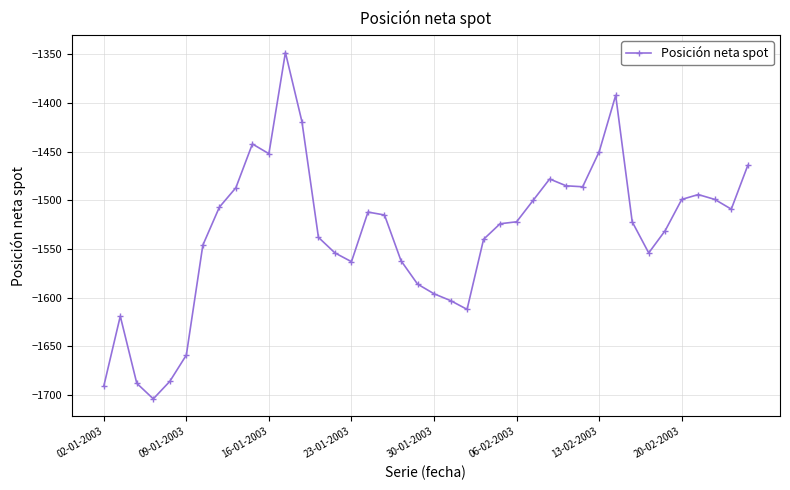

What is the minimum value shown in the chart?

-1704